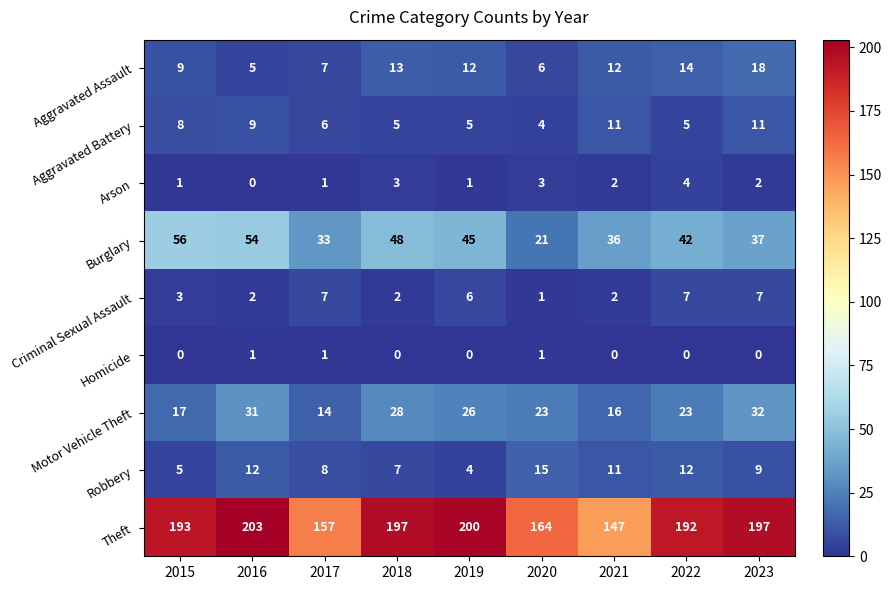

Count the number of data series in this chart.

9